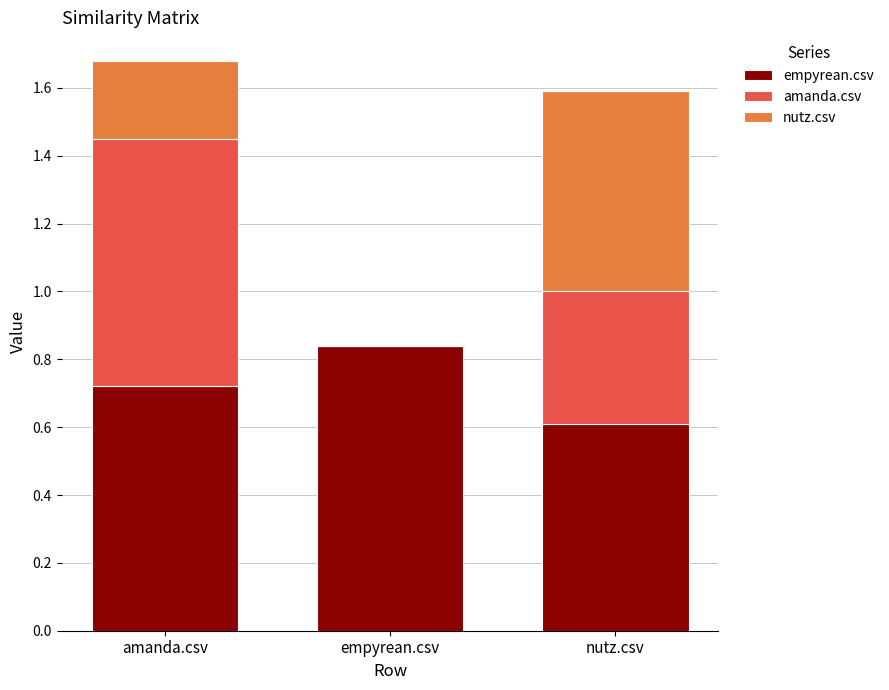

Which category has the highest value in the empyrean.csv series?

empyrean.csv